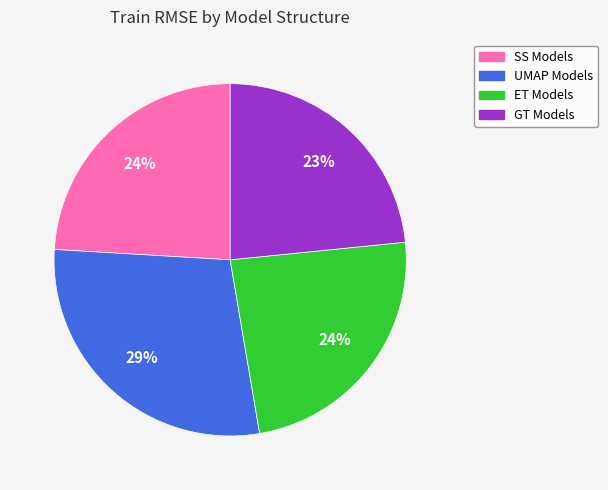

Is it true that UMAP Models is 22% of the pie?

False